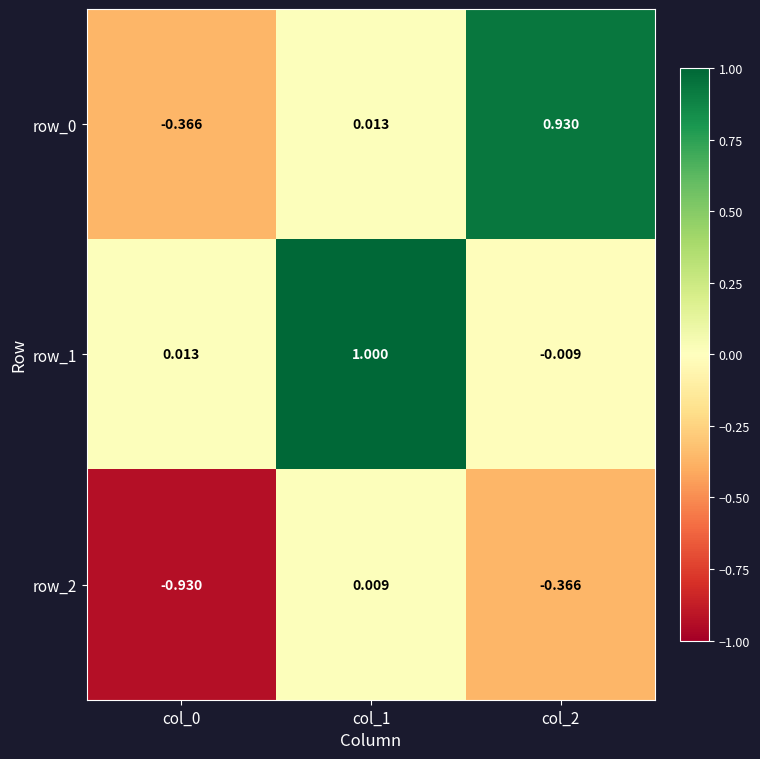

How many data points in row_1 are above 0?

2